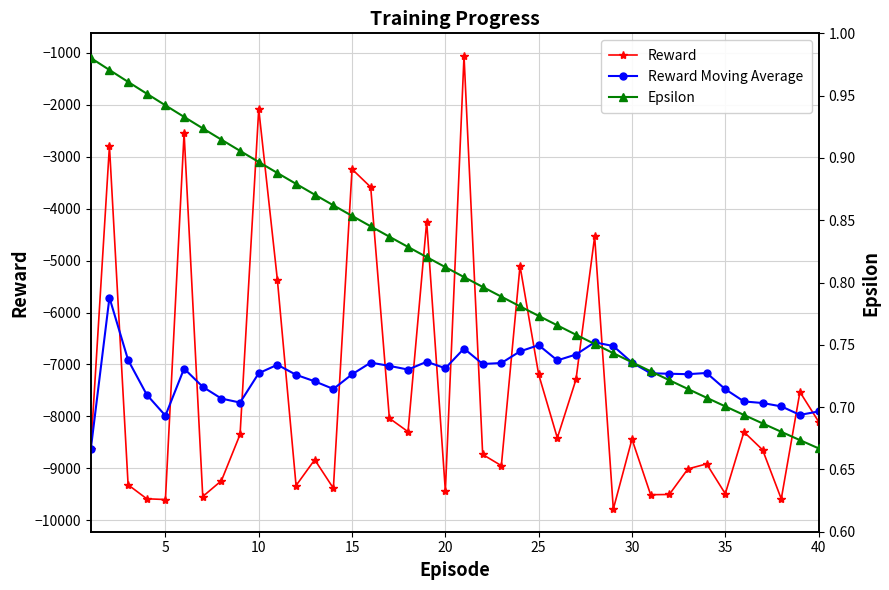

True or false: Reward Moving Average has more than 0 interior local peaks.

True